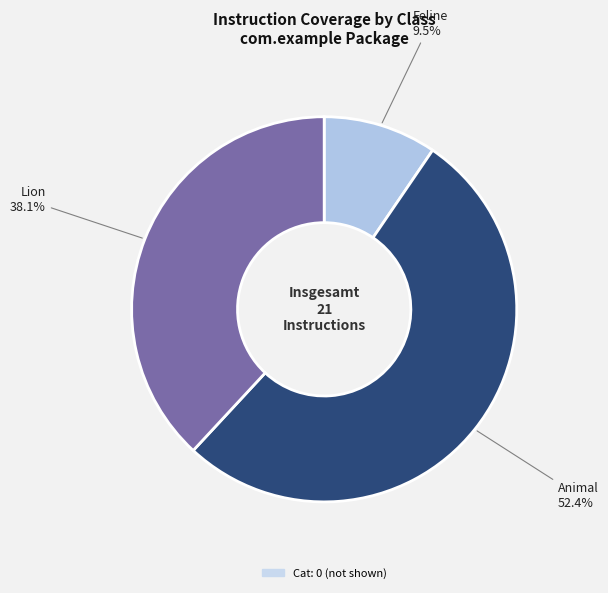

How many slices are in this pie chart?

3